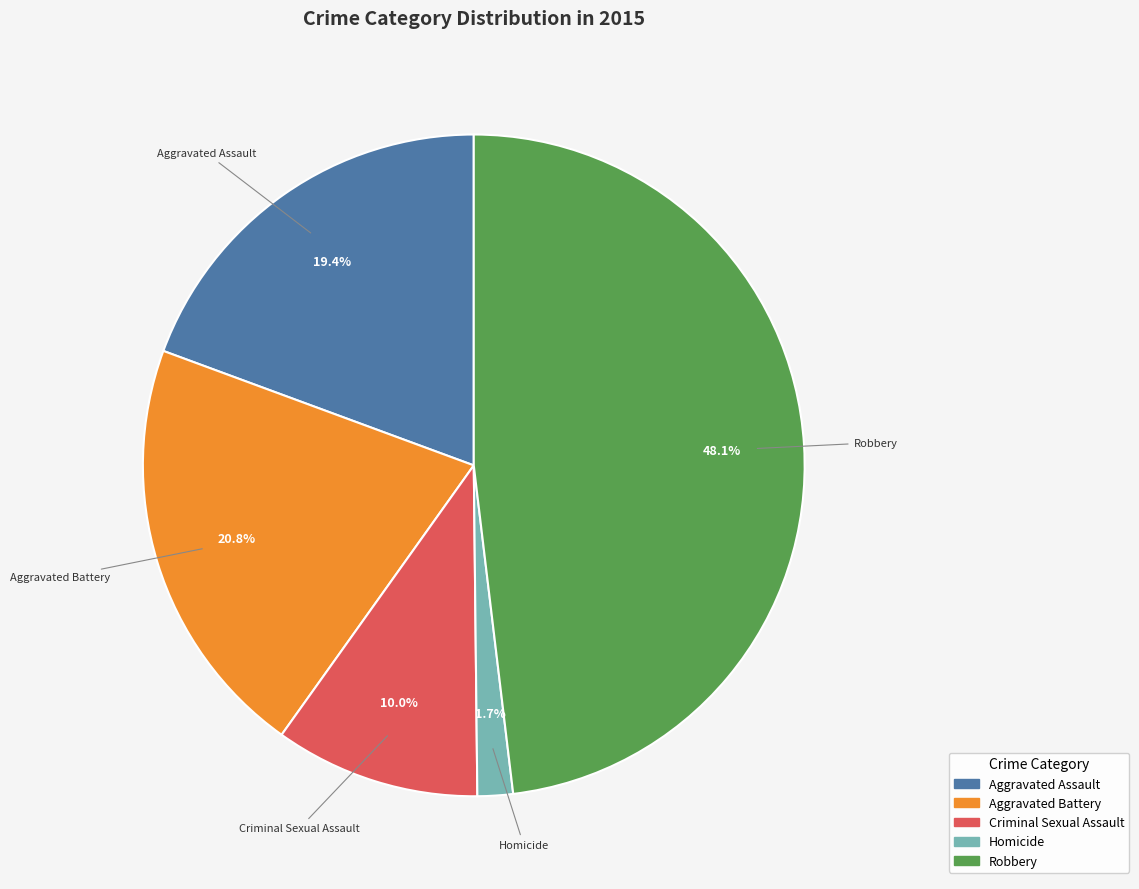

Combined, do Aggravated Battery and Homicide account for over 50%?

No